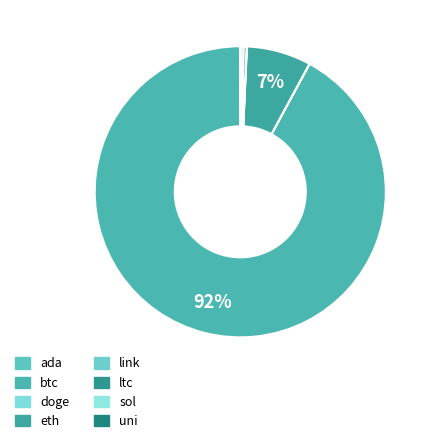

Do btc and doge together represent more than half of the pie?

Yes